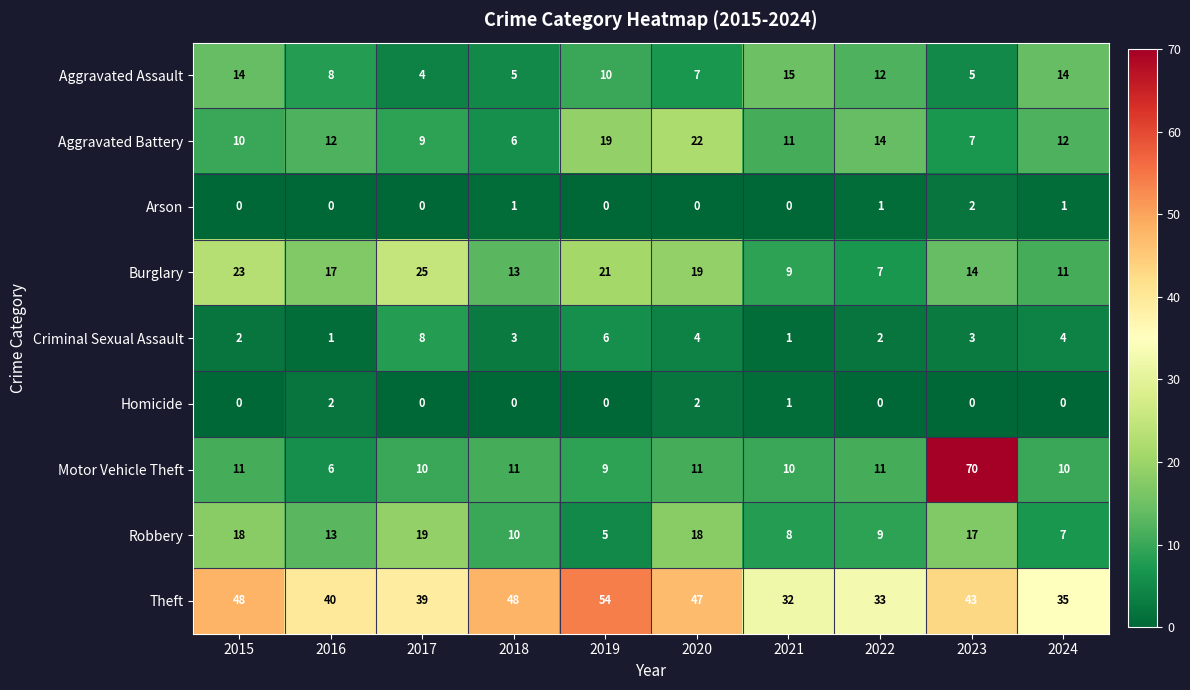

Which series has the widest spread of values?

Motor Vehicle Theft